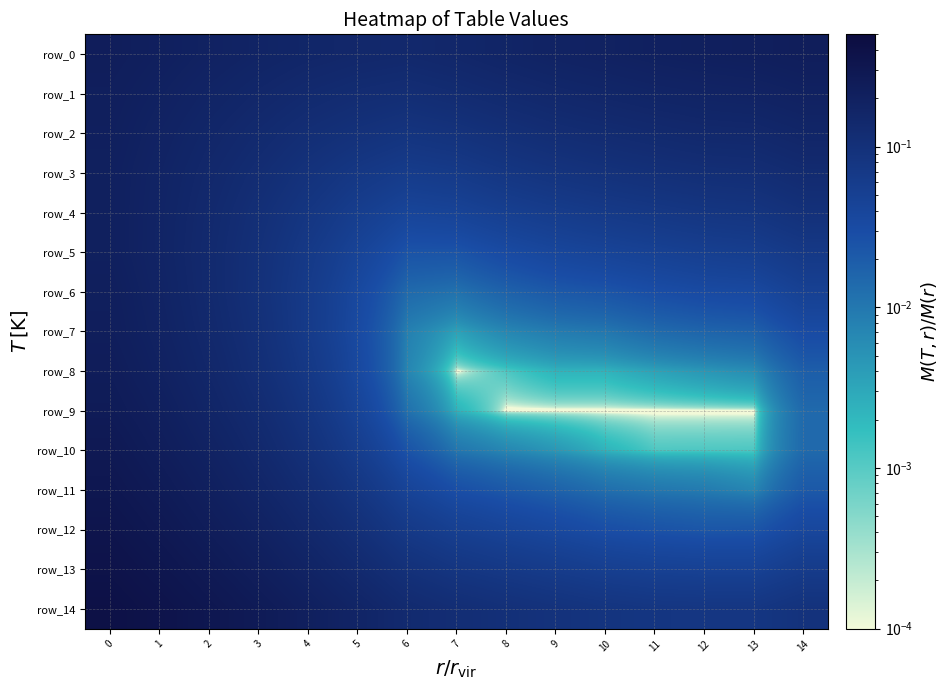

Rank the categories by row_8 value from lowest to highest.

7, 8, 9, 10, 11, 12, 13, 6, 14, 5, 4, 3, 2, 1, 0